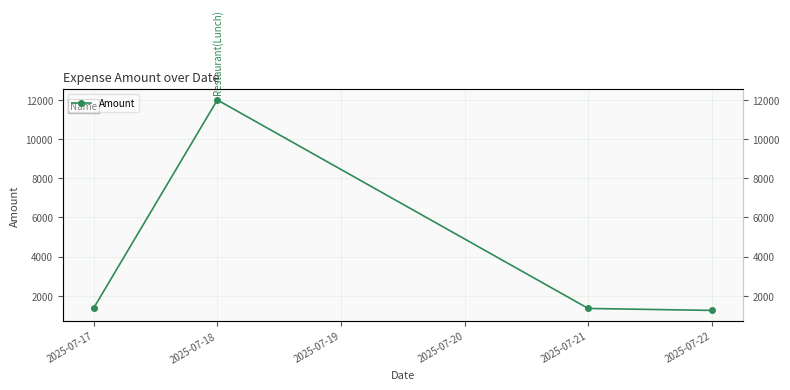

How many distinct data groups are displayed?

1